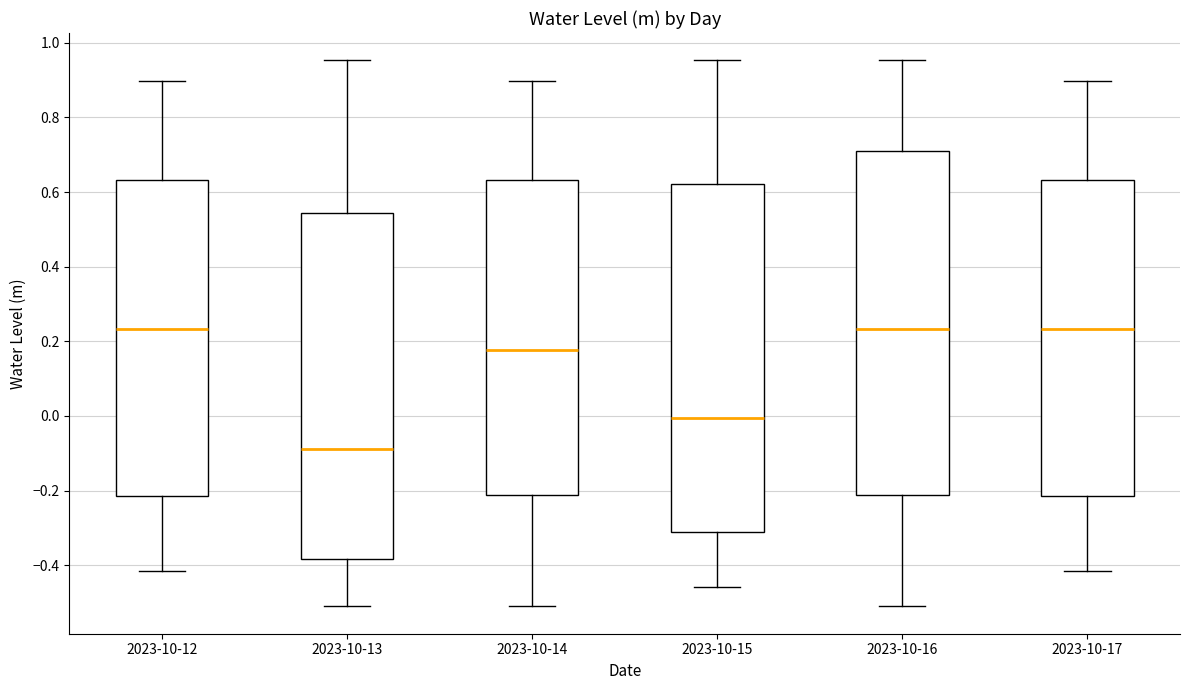

Where is the upper edge of the box for 2023-10-15 on the y-axis? The values are not printed on the chart, so give them approximately, as read against the axis.

0.62